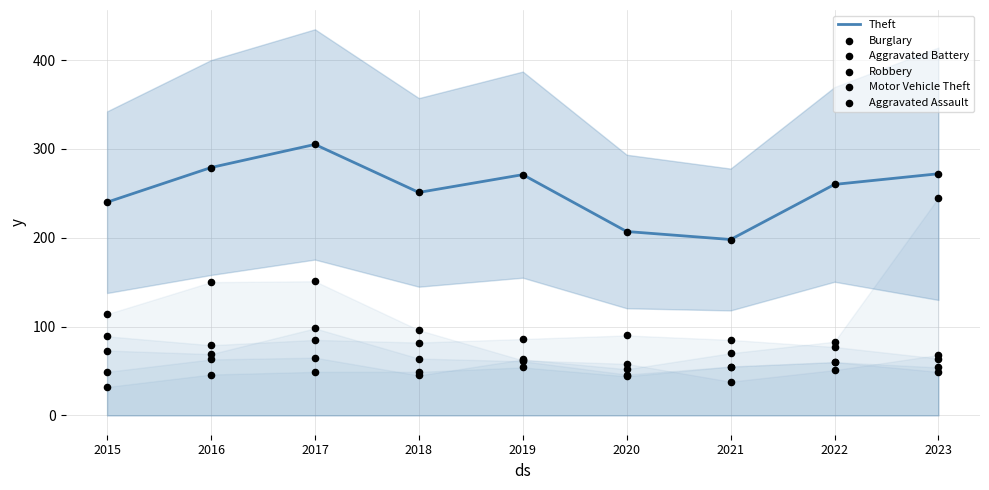

What is the total value across all series at 2020?

497